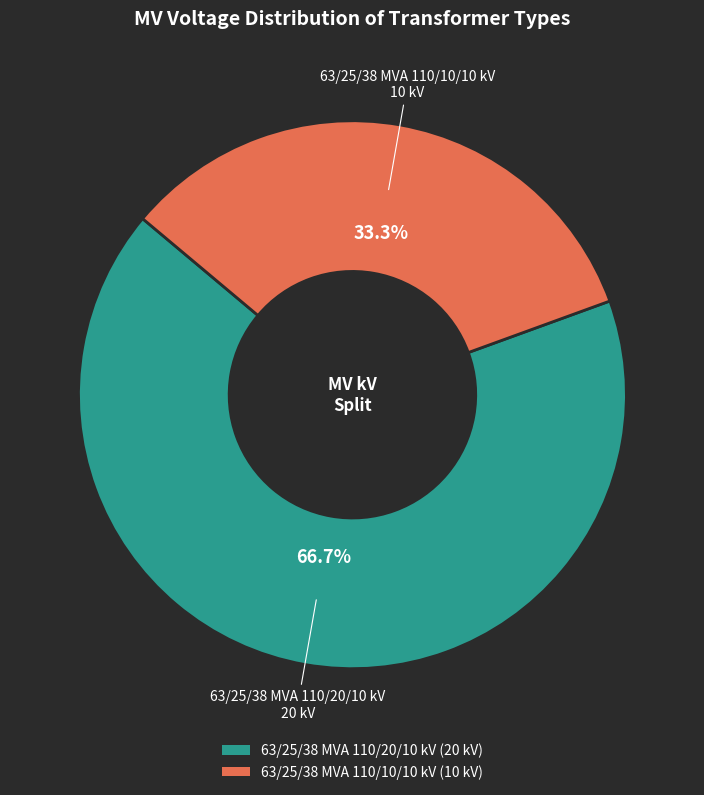

To the nearest percent, what is the difference between the largest and smallest slice percentages?

33%